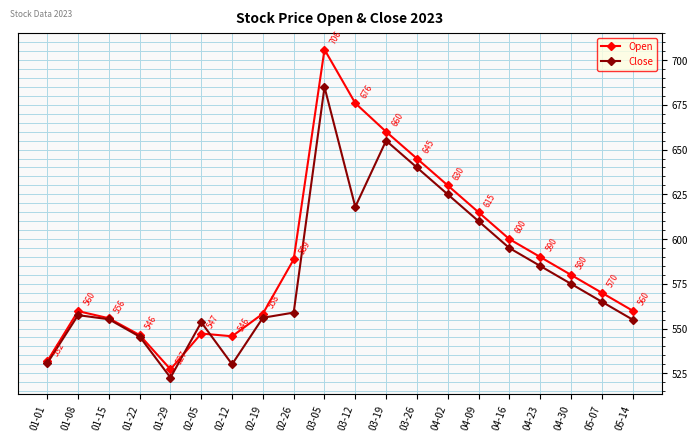

Rank the series by their average value, from highest to lowest.

Open, Close